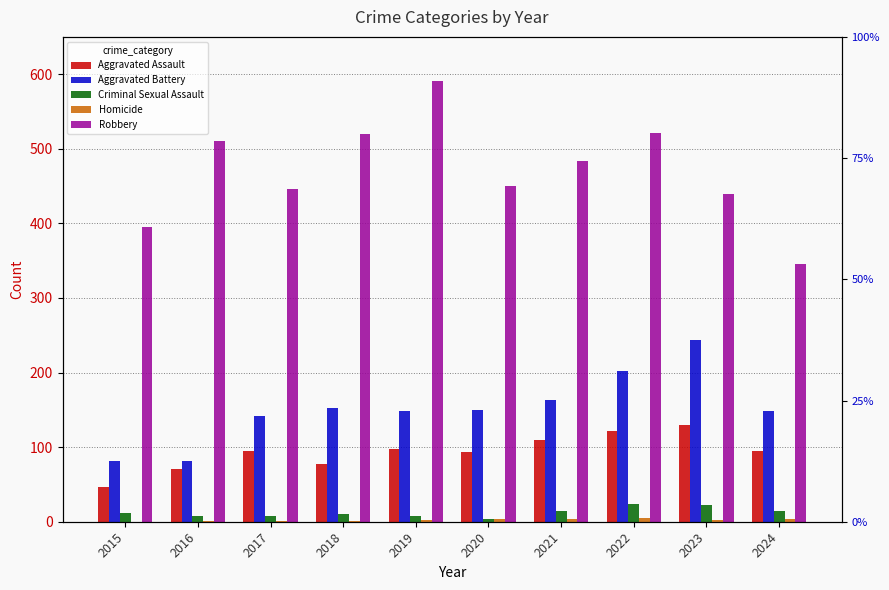

Reading right to left, extract all data points from this chart.

Aggravated Assault: 95	130	121	110	94	98	77	95	71	46
Aggravated Battery: 148	244	202	163	150	148	152	142	82	82
Criminal Sexual Assault: 15	22	24	14	3	8	11	8	8	12
Homicide: 3	2	5	4	3	2	1	1	1	0
Robbery: 345	440	521	484	450	591	520	446	510	395